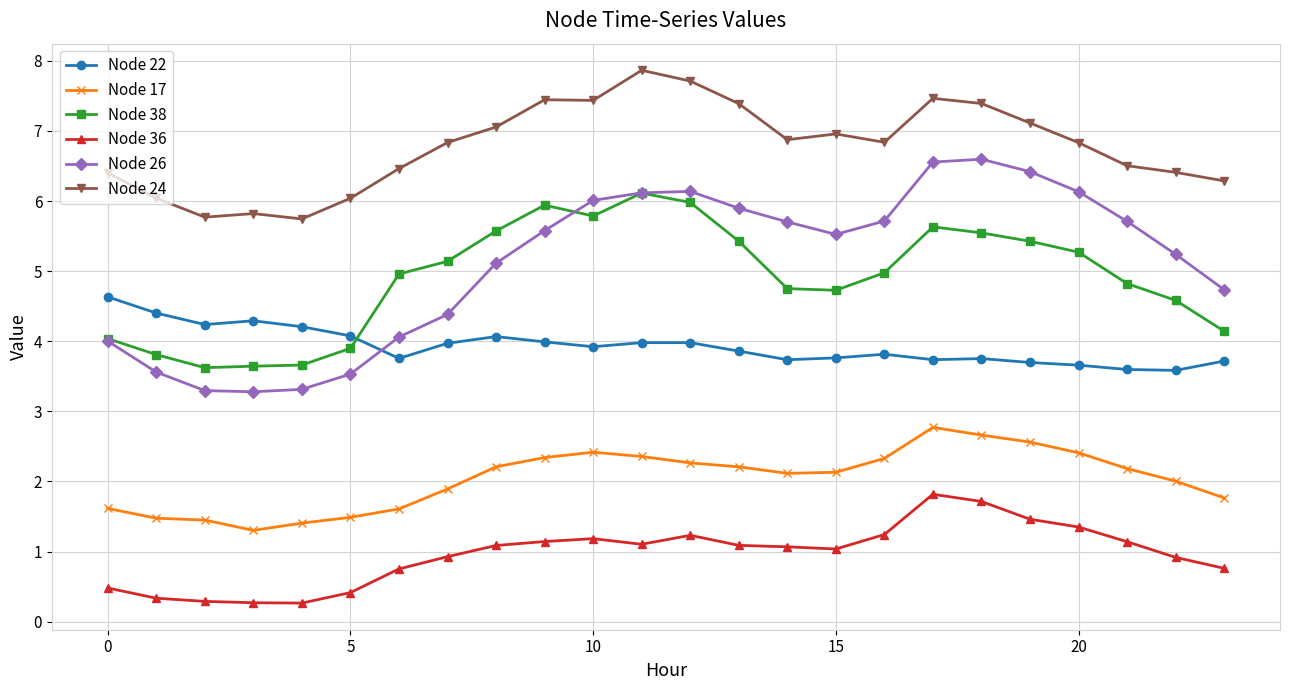

Which series has the widest spread of values?

Node 26